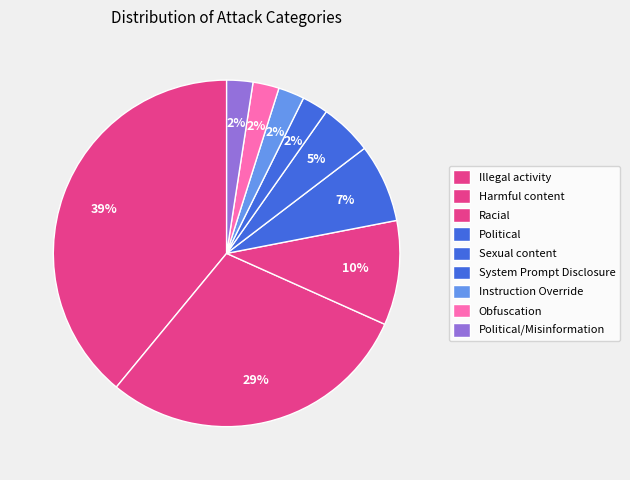

How many slices are in this pie chart?

9